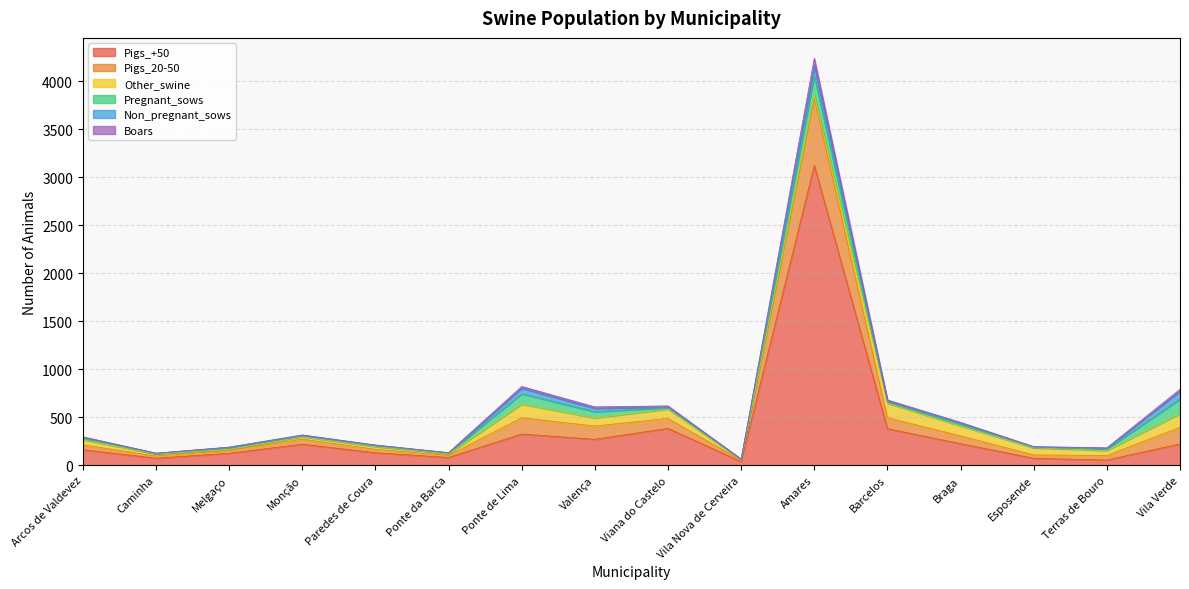

What are all the series names shown in the legend?

Pigs_+50, Pigs_20-50, Other_swine, Pregnant_sows, Non_pregnant_sows, Boars